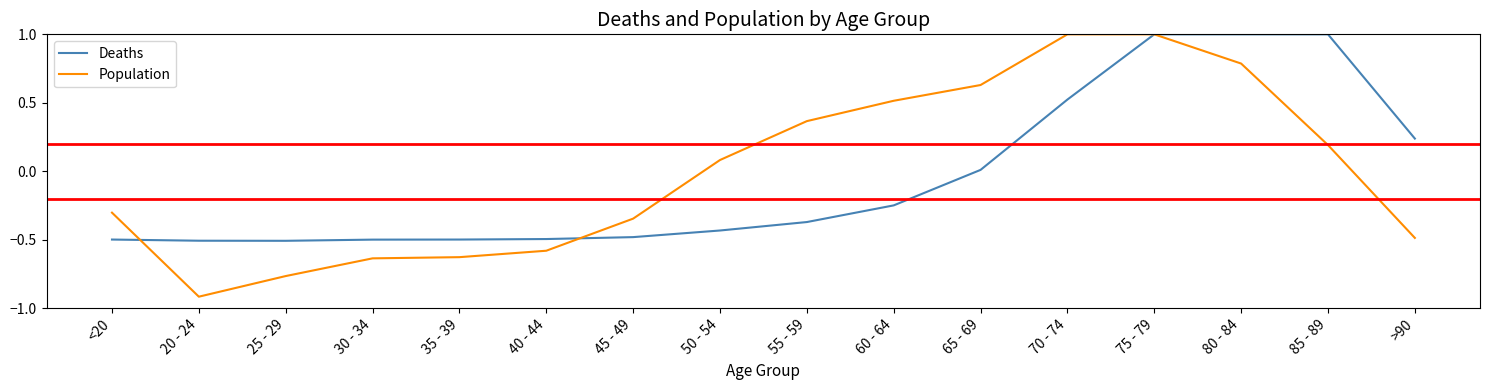

Which category has the lowest value in the Population series?

20 - 24